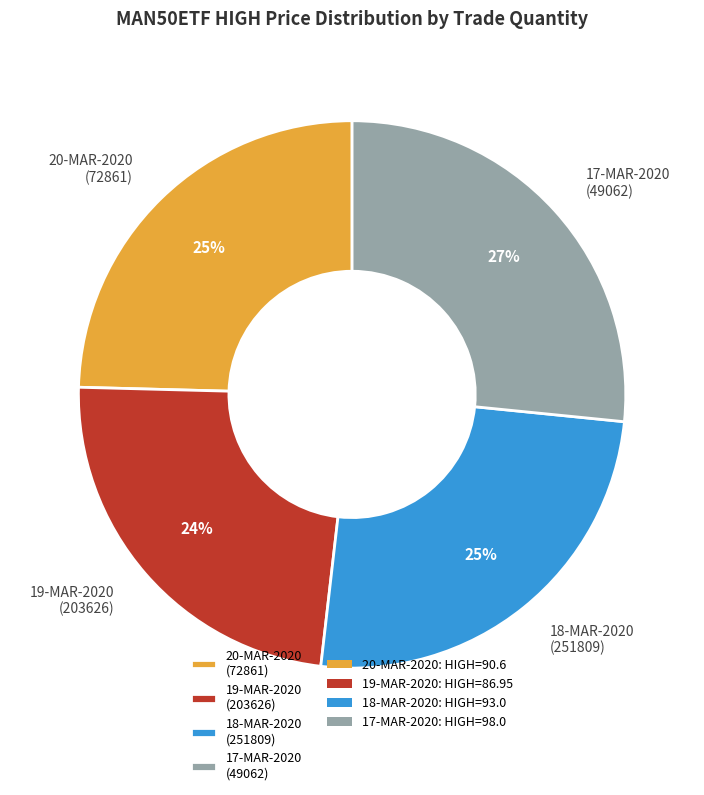

Does 19-MAR-2020 (203626) account for over 50% of the chart?

No